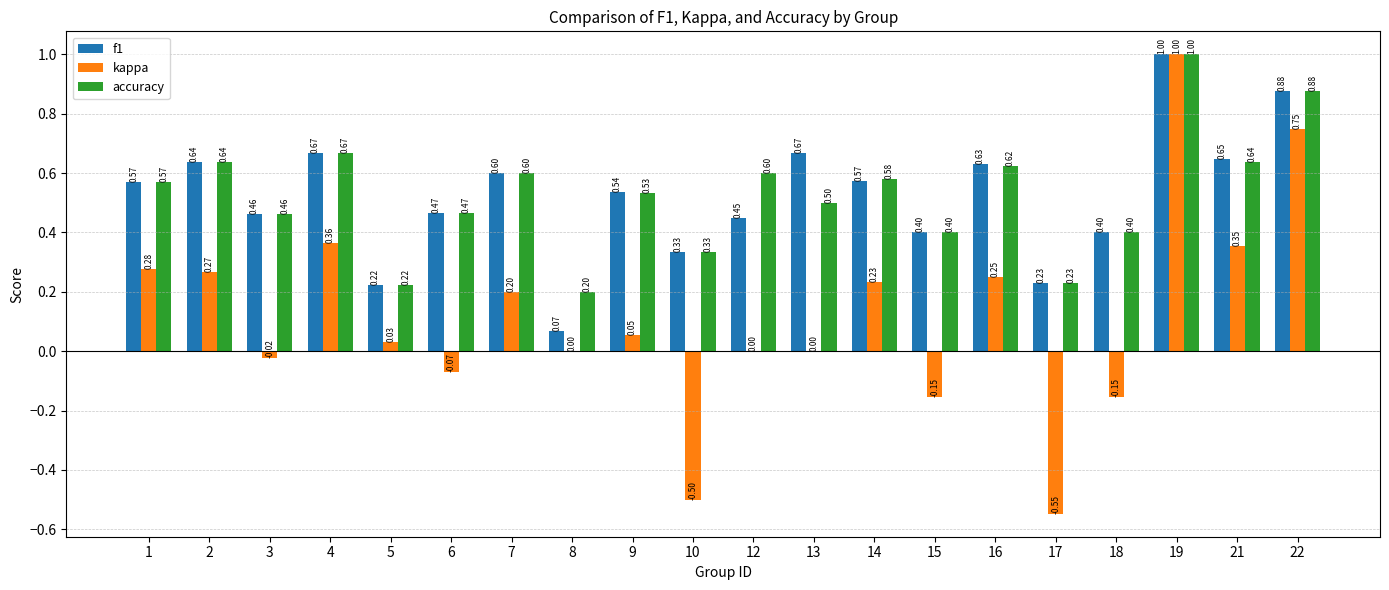

How many data points does each series have?

20